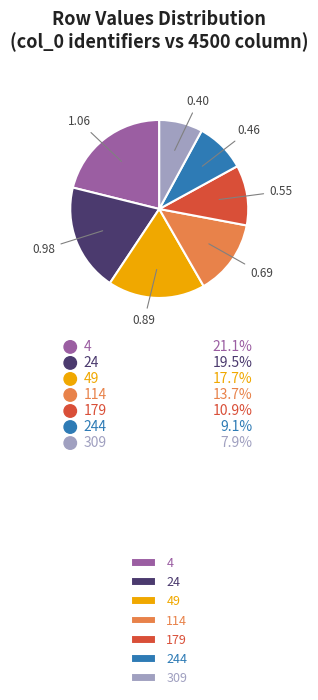

Is the sum of 179 and 309 greater than half?

No